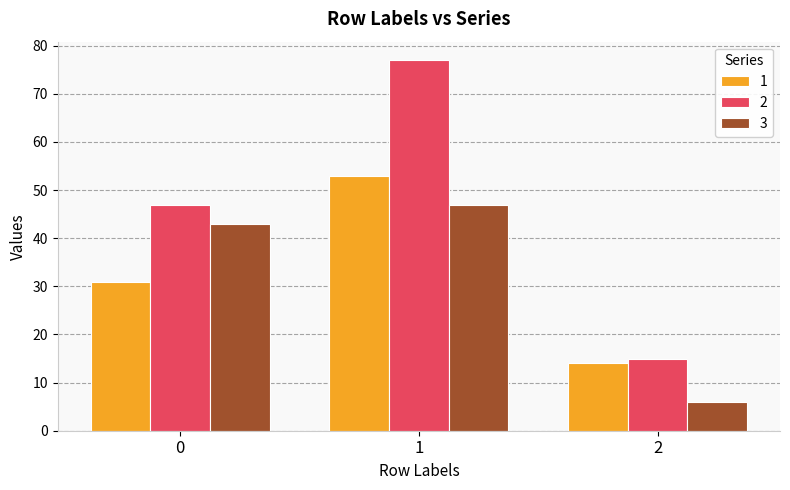

What is the difference between the maximum and minimum values in the 2 series?

62